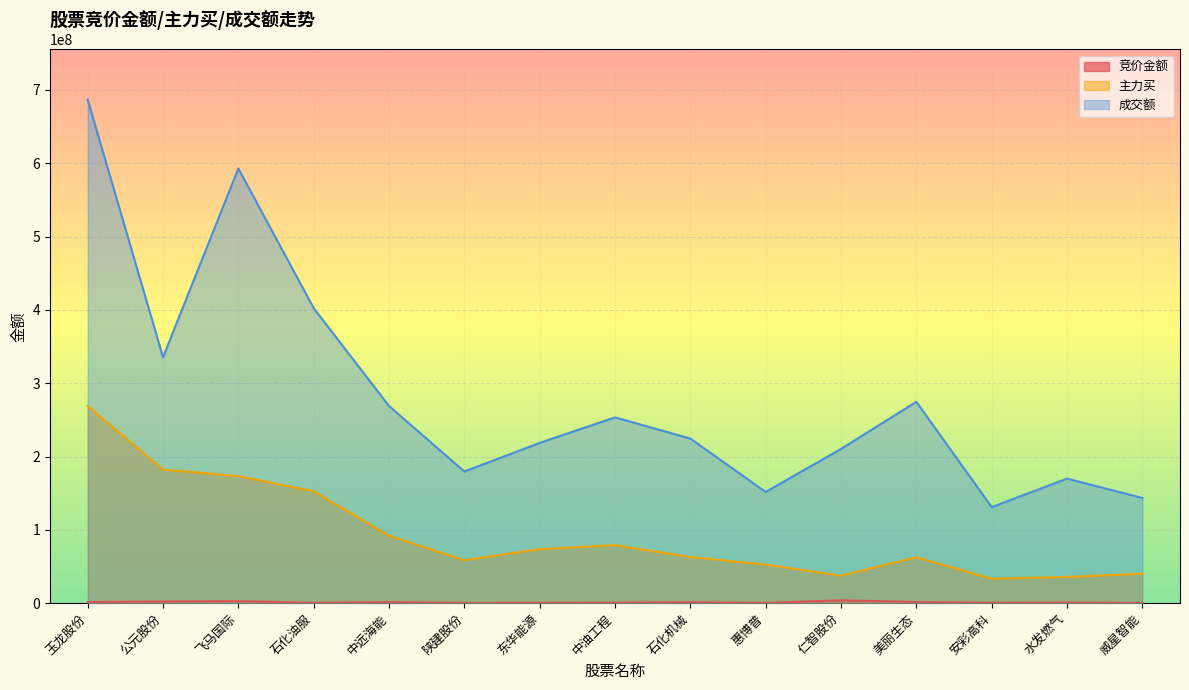

In 竞价金额, how many points are higher than both neighbors (excluding endpoints)?

5